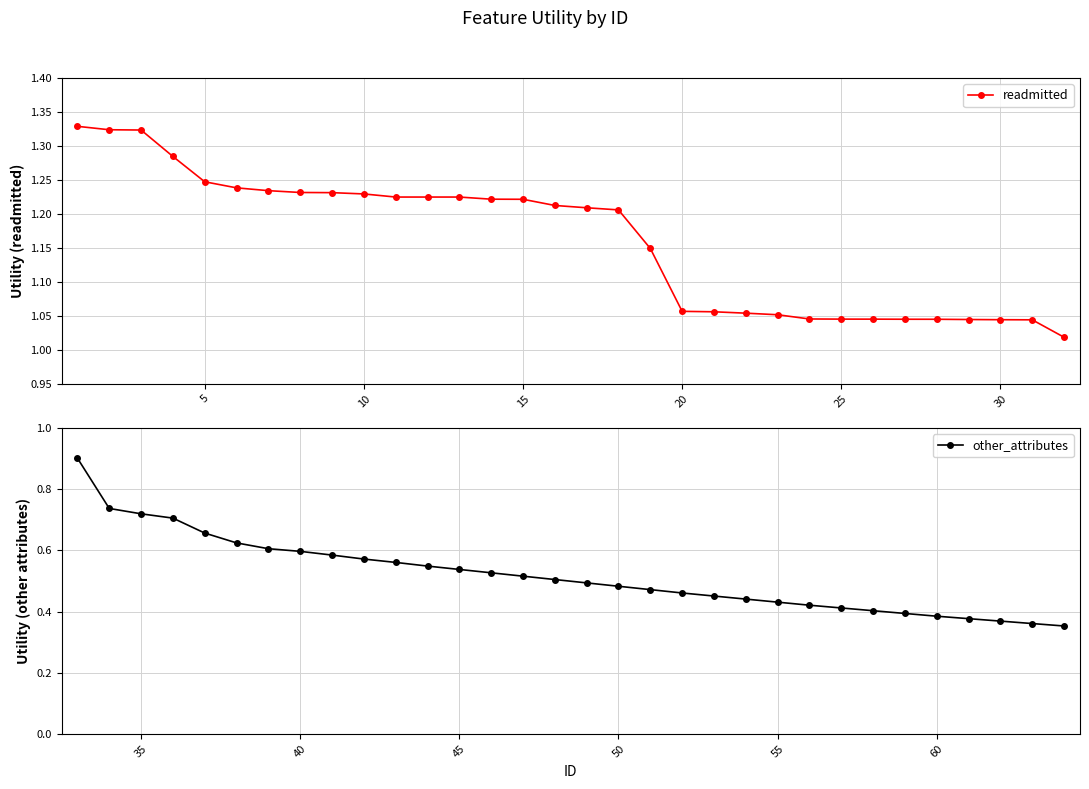

Which series has the largest range (max minus min)?

other_attributes